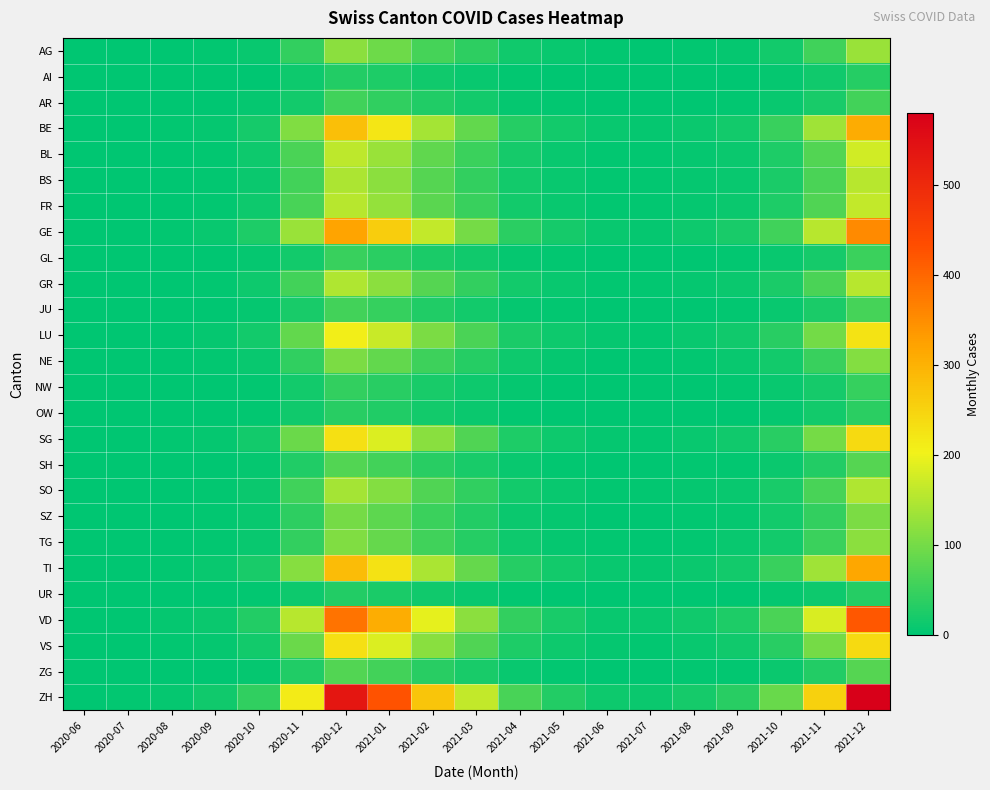

Reading left to right, what are all the values shown in this chart?

AG: 2020-06=1	2020-07=1	2020-08=2	2020-09=3	2020-10=8	2020-11=45	2020-12=120	2021-01=95	2021-02=60	2021-03=40	2021-04=15	2021-05=8	2021-06=3	2021-07=2	2021-08=4	2021-09=6	2021-10=18	2021-11=55	2021-12=130
AI: 2020-06=0	2020-07=0	2020-08=0	2020-09=1	2020-10=2	2020-11=12	2020-12=30	2021-01=25	2021-02=15	2021-03=8	2021-04=3	2021-05=1	2021-06=0	2021-07=0	2021-08=1	2021-09=2	2021-10=5	2021-11=14	2021-12=32
AR: 2020-06=0	2020-07=0	2020-08=1	2020-09=2	2020-10=5	2020-11=18	2020-12=55	2021-01=42	2021-02=28	2021-03=16	2021-04=6	2021-05=3	2021-06=1	2021-07=1	2021-08=2	2021-09=4	2021-10=9	2021-11=22	2021-12=58
BE: 2020-06=0	2020-07=0	2020-08=3	2020-09=6	2020-10=20	2020-11=110	2020-12=280	2021-01=220	2021-02=140	2021-03=85	2021-04=32	2021-05=16	2021-06=7	2021-07=5	2021-08=10	2021-09=18	2021-10=48	2021-11=135	2021-12=310
BL: 2020-06=0	2020-07=0	2020-08=2	2020-09=4	2020-10=12	2020-11=65	2020-12=160	2021-01=130	2021-02=82	2021-03=50	2021-04=19	2021-05=9	2021-06=4	2021-07=3	2021-08=6	2021-09=10	2021-10=26	2021-11=72	2021-12=175
BS: 2020-06=0	2020-07=0	2020-08=2	2020-09=4	2020-10=11	2020-11=58	2020-12=145	2021-01=118	2021-02=74	2021-03=45	2021-04=17	2021-05=8	2021-06=3	2021-07=3	2021-08=5	2021-09=9	2021-10=24	2021-11=65	2021-12=155
FR: 2020-06=1	2020-07=1	2020-08=2	2020-09=4	2020-10=12	2020-11=62	2020-12=155	2021-01=125	2021-02=78	2021-03=48	2021-04=18	2021-05=9	2021-06=4	2021-07=3	2021-08=6	2021-09=10	2021-10=26	2021-11=70	2021-12=165
GE: 2020-06=0	2020-07=0	2020-08=4	2020-09=8	2020-10=25	2020-11=130	2020-12=320	2021-01=260	2021-02=165	2021-03=100	2021-04=38	2021-05=19	2021-06=8	2021-07=6	2021-08=12	2021-09=22	2021-10=56	2021-11=155	2021-12=355
GL: 2020-06=1	2020-07=1	2020-08=1	2020-09=2	2020-10=5	2020-11=18	2020-12=48	2021-01=38	2021-02=24	2021-03=14	2021-04=5	2021-05=3	2021-06=1	2021-07=1	2021-08=2	2021-09=3	2021-10=8	2021-11=20	2021-12=50
GR: 2020-06=1	2020-07=1	2020-08=2	2020-09=4	2020-10=12	2020-11=58	2020-12=148	2021-01=118	2021-02=74	2021-03=45	2021-04=17	2021-05=8	2021-06=3	2021-07=3	2021-08=6	2021-09=10	2021-10=24	2021-11=65	2021-12=155
JU: 2020-06=0	2020-07=0	2020-08=1	2020-09=2	2020-10=5	2020-11=22	2020-12=58	2021-01=46	2021-02=29	2021-03=17	2021-04=6	2021-05=3	2021-06=1	2021-07=1	2021-08=2	2021-09=4	2021-10=9	2021-11=24	2021-12=60
LU: 2020-06=0	2020-07=0	2020-08=2	2020-09=5	2020-10=16	2020-11=85	2020-12=210	2021-01=168	2021-02=106	2021-03=64	2021-04=24	2021-05=12	2021-06=5	2021-07=4	2021-08=8	2021-09=14	2021-10=36	2021-11=98	2021-12=225
NE: 2020-06=0	2020-07=0	2020-08=1	2020-09=3	2020-10=8	2020-11=42	2020-12=105	2021-01=84	2021-02=53	2021-03=32	2021-04=12	2021-05=6	2021-06=2	2021-07=2	2021-08=4	2021-09=7	2021-10=18	2021-11=48	2021-12=112
NW: 2020-06=0	2020-07=0	2020-08=0	2020-09=1	2020-10=4	2020-11=18	2020-12=44	2021-01=35	2021-02=22	2021-03=13	2021-04=5	2021-05=2	2021-06=1	2021-07=1	2021-08=2	2021-09=3	2021-10=7	2021-11=20	2021-12=46
OW: 2020-06=0	2020-07=0	2020-08=0	2020-09=1	2020-10=3	2020-11=14	2020-12=36	2021-01=29	2021-02=18	2021-03=11	2021-04=4	2021-05=2	2021-06=1	2021-07=1	2021-08=1	2021-09=2	2021-10=6	2021-11=16	2021-12=38
SG: 2020-06=1	2020-07=2	2020-08=3	2020-09=6	2020-10=18	2020-11=92	2020-12=230	2021-01=184	2021-02=116	2021-03=70	2021-04=26	2021-05=13	2021-06=5	2021-07=4	2021-08=8	2021-09=14	2021-10=36	2021-11=100	2021-12=240
SH: 2020-06=1	2020-07=1	2020-08=1	2020-09=2	2020-10=6	2020-11=28	2020-12=72	2021-01=58	2021-02=36	2021-03=22	2021-04=8	2021-05=4	2021-06=2	2021-07=1	2021-08=3	2021-09=4	2021-10=11	2021-11=30	2021-12=74
SO: 2020-06=0	2020-07=0	2020-08=2	2020-09=4	2020-10=11	2020-11=55	2020-12=140	2021-01=112	2021-02=70	2021-03=43	2021-04=16	2021-05=8	2021-06=3	2021-07=3	2021-08=5	2021-09=9	2021-10=22	2021-11=62	2021-12=148
SZ: 2020-06=0	2020-07=0	2020-08=1	2020-09=3	2020-10=8	2020-11=40	2020-12=100	2021-01=80	2021-02=50	2021-03=30	2021-04=11	2021-05=6	2021-06=2	2021-07=2	2021-08=4	2021-09=6	2021-10=16	2021-11=44	2021-12=105
TG: 2020-06=0	2020-07=0	2020-08=1	2020-09=3	2020-10=9	2020-11=44	2020-12=110	2021-01=88	2021-02=55	2021-03=33	2021-04=13	2021-05=6	2021-06=3	2021-07=2	2021-08=4	2021-09=7	2021-10=18	2021-11=50	2021-12=118
TI: 2020-06=2	2020-07=2	2020-08=4	2020-09=8	2020-10=22	2020-11=115	2020-12=285	2021-01=228	2021-02=144	2021-03=87	2021-04=33	2021-05=16	2021-06=7	2021-07=5	2021-08=10	2021-09=18	2021-10=48	2021-11=135	2021-12=315
UR: 2020-06=0	2020-07=0	2020-08=0	2020-09=1	2020-10=3	2020-11=12	2020-12=30	2021-01=24	2021-02=15	2021-03=9	2021-04=3	2021-05=2	2021-06=1	2021-07=0	2021-08=1	2021-09=2	2021-10=5	2021-11=13	2021-12=32
VD: 2020-06=2	2020-07=2	2020-08=5	2020-09=10	2020-10=30	2020-11=155	2020-12=385	2021-01=308	2021-02=194	2021-03=118	2021-04=44	2021-05=22	2021-06=9	2021-07=7	2021-08=14	2021-09=25	2021-10=65	2021-11=182	2021-12=420
VS: 2020-06=1	2020-07=1	2020-08=3	2020-09=6	2020-10=18	2020-11=92	2020-12=230	2021-01=184	2021-02=116	2021-03=70	2021-04=26	2021-05=13	2021-06=5	2021-07=4	2021-08=8	2021-09=14	2021-10=36	2021-11=100	2021-12=240
ZG: 2020-06=0	2020-07=0	2020-08=1	2020-09=2	2020-10=6	2020-11=28	2020-12=72	2021-01=58	2021-02=36	2021-03=22	2021-04=8	2021-05=4	2021-06=2	2021-07=1	2021-08=3	2021-09=4	2021-10=11	2021-11=30	2021-12=74
ZH: 2020-06=1	2020-07=3	2020-08=6	2020-09=14	2020-10=42	2020-11=215	2020-12=535	2021-01=428	2021-02=270	2021-03=164	2021-04=62	2021-05=31	2021-06=13	2021-07=10	2021-08=20	2021-09=35	2021-10=90	2021-11=252	2021-12=580